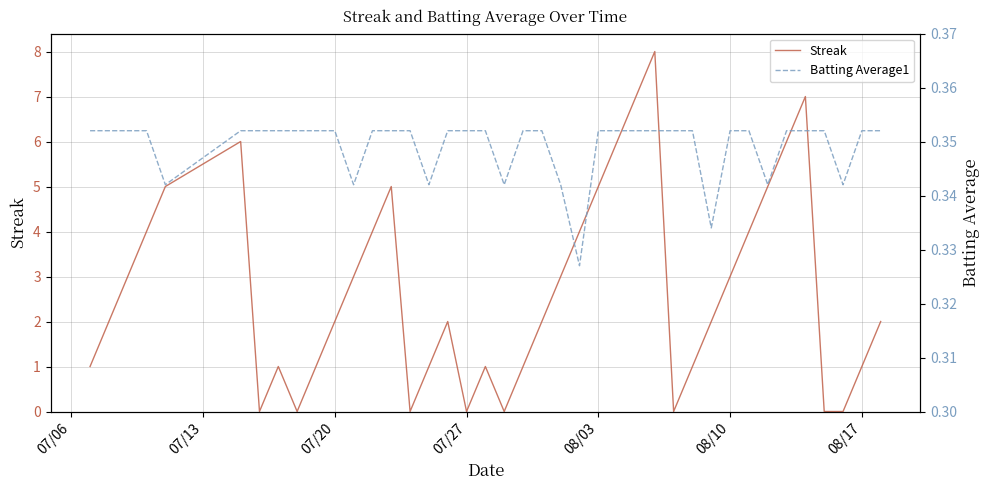

List the series in order of their overall mean, highest first.

Streak, Batting Average1